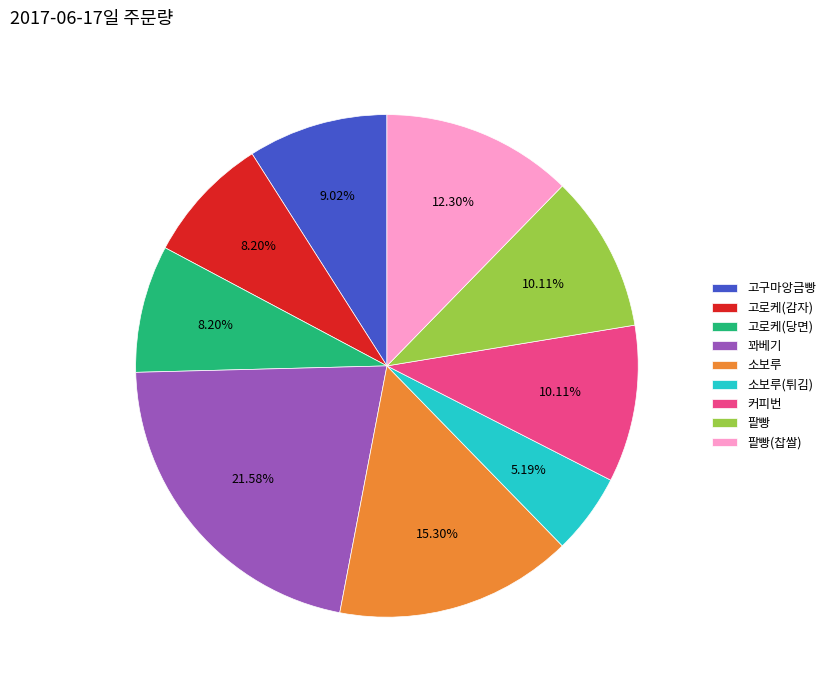

Which category has the smallest portion of the pie?

소보루(튀김)